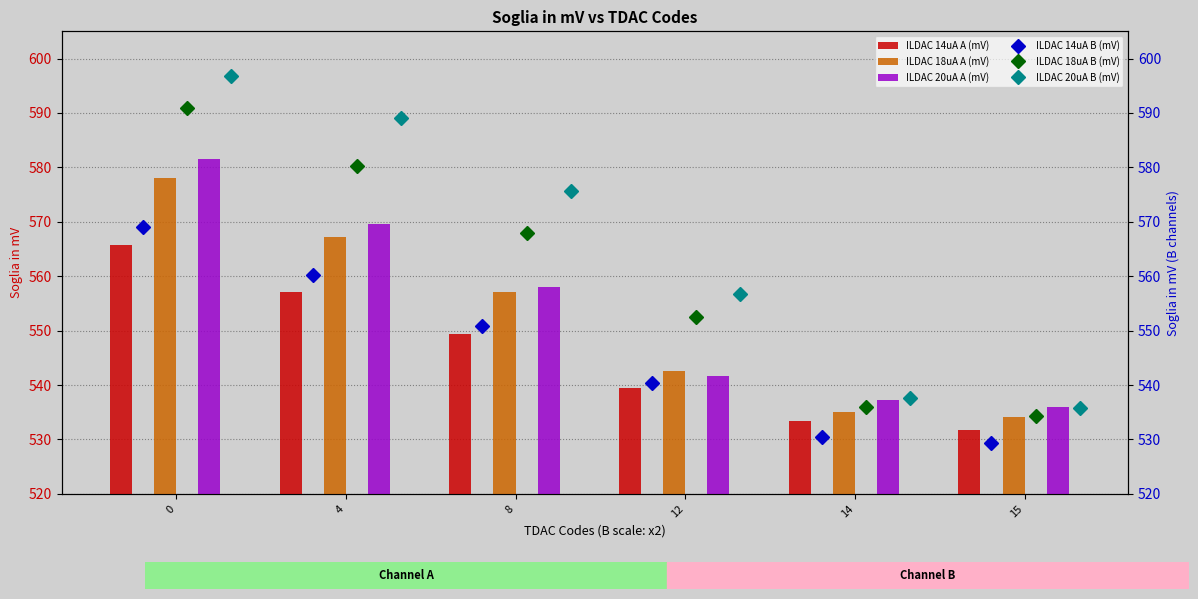

What is the difference between the highest and lowest values at 4?

32.0